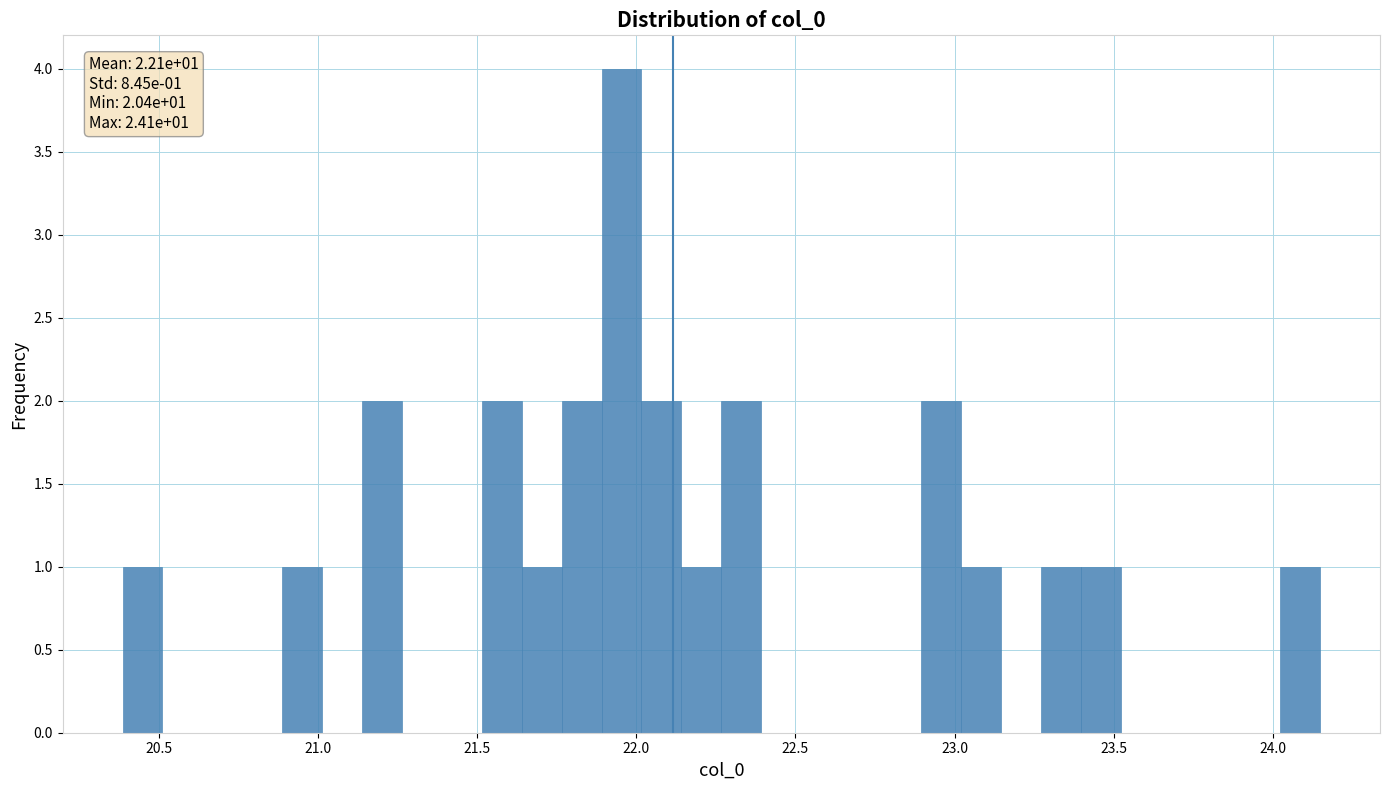

Read against the x-axis, roughly where is the centre of the tallest bar?

21.95